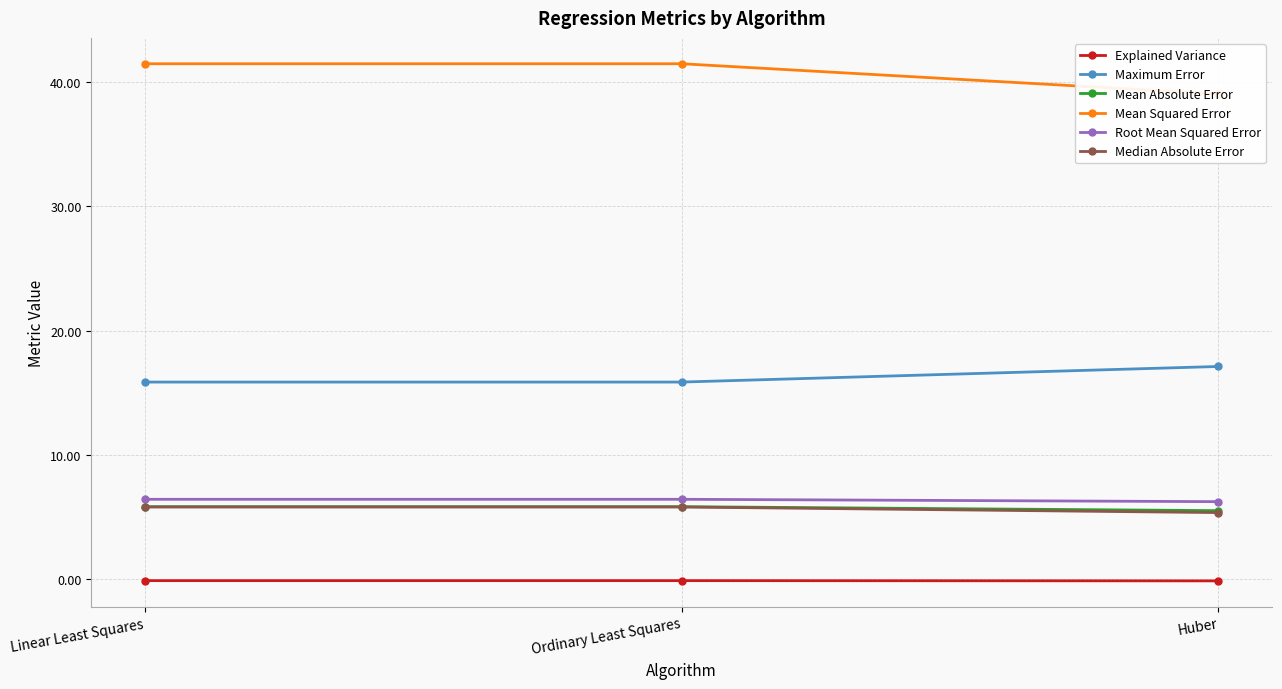

At Huber, list the series in order from largest to smallest.

Mean Squared Error, Maximum Error, Root Mean Squared Error, Mean Absolute Error, Median Absolute Error, Explained Variance